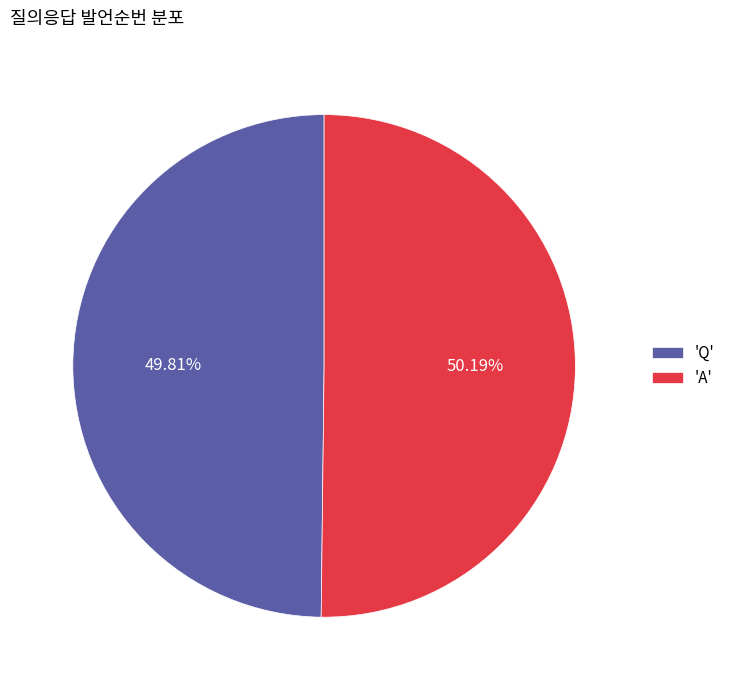

How many slices are in this pie chart?

2